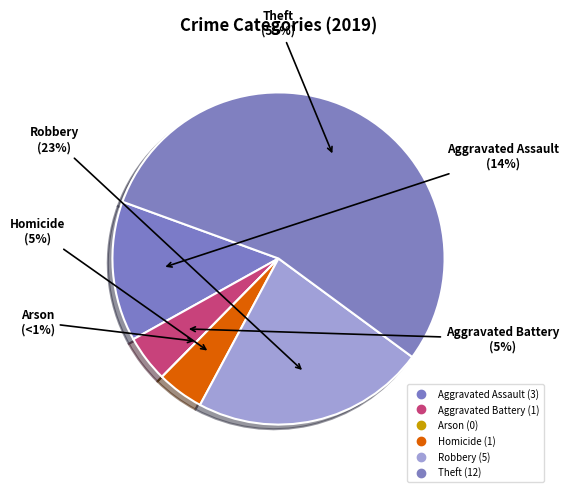

What percentage is the Aggravated Battery slice, to the nearest percent?

5%